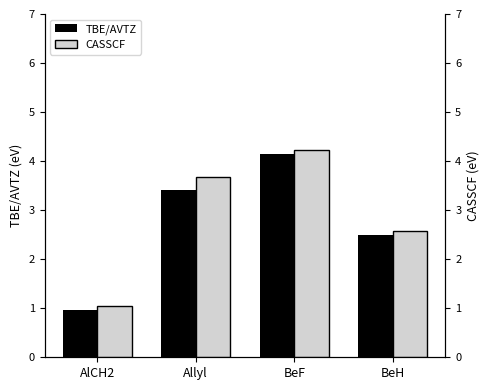

The TBE/AVTZ series shows 2.5 at BeH. True or false?

True